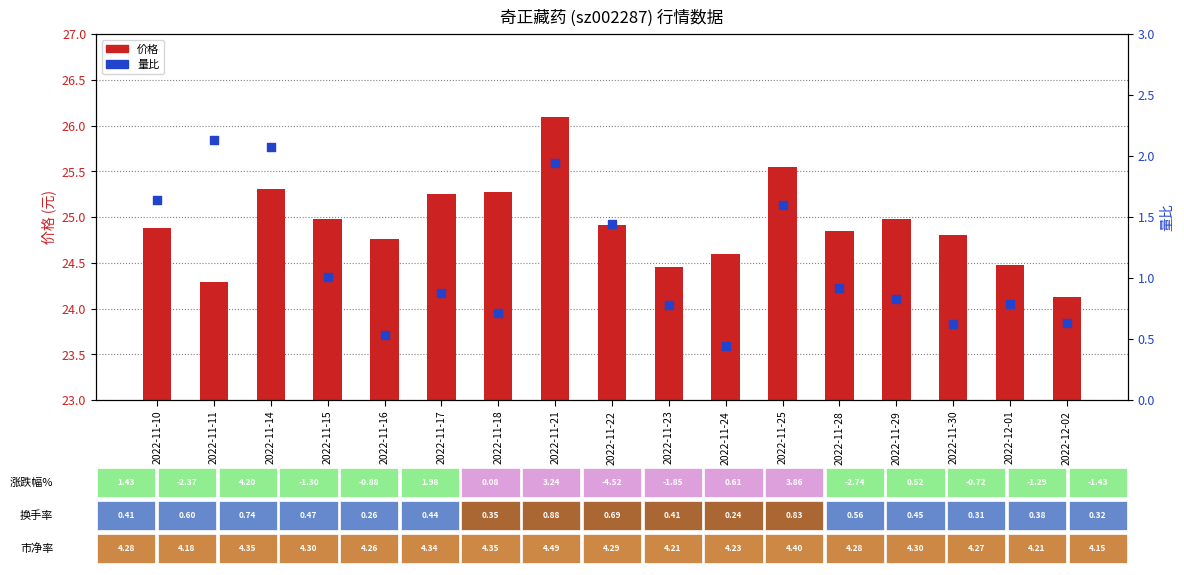

Which series contains the highest Y value?

价格